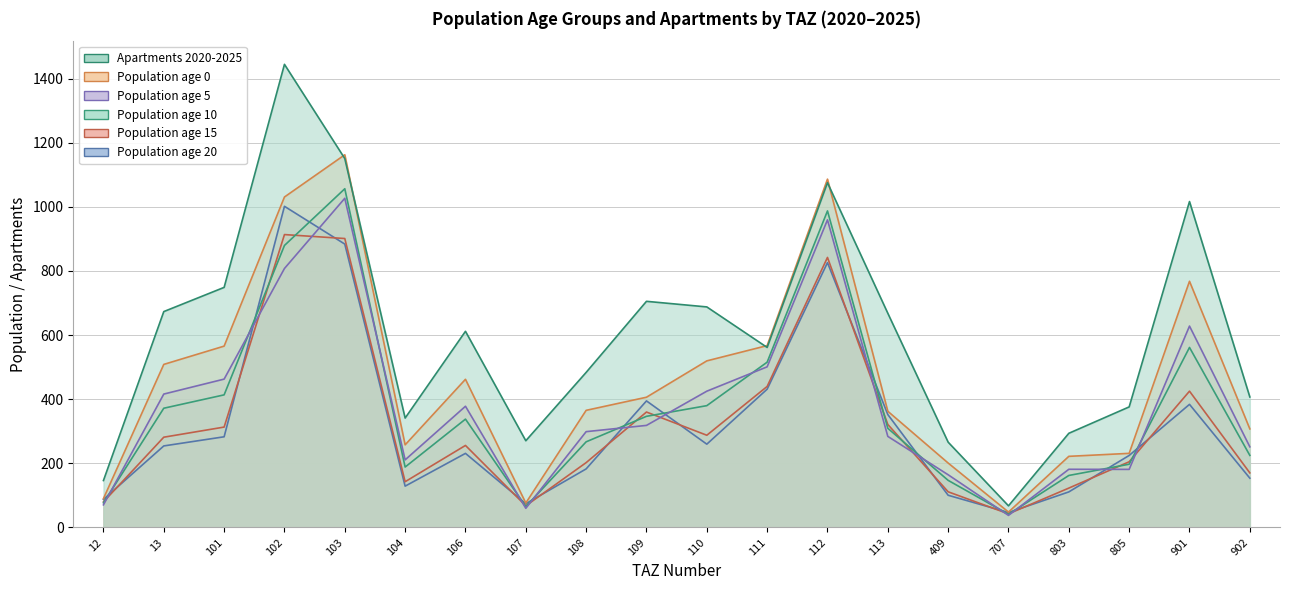

Between 707 and 803, which is larger?

803